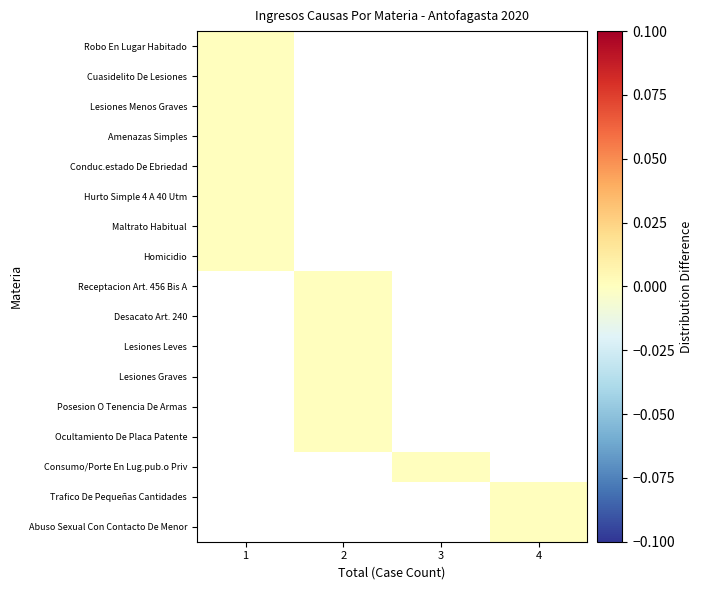

How many data points does each series have?

4